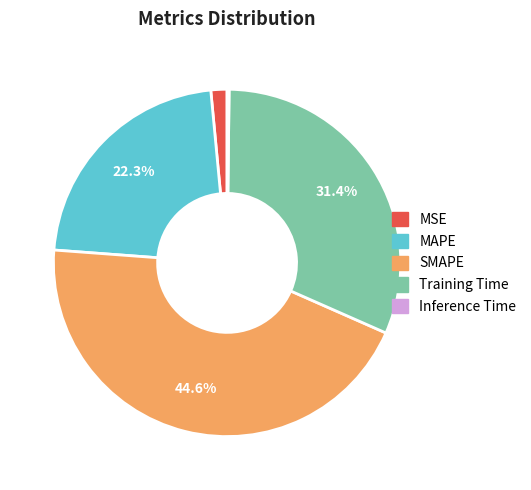

Which slice is the largest?

SMAPE